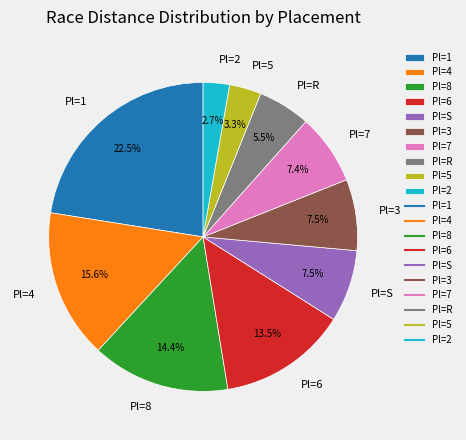

Combined, what portion of the pie is Pl=R and Pl=2?

8.2%